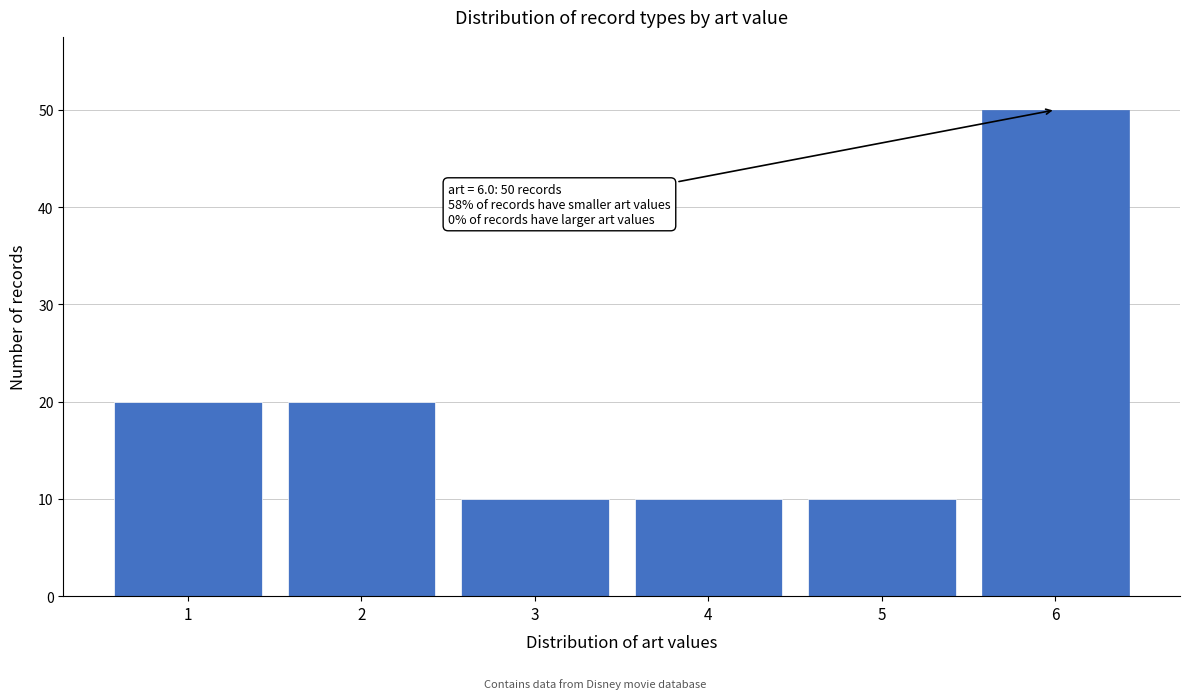

Reading left to right, extract all data points from this chart.

20	20	10	10	10	50